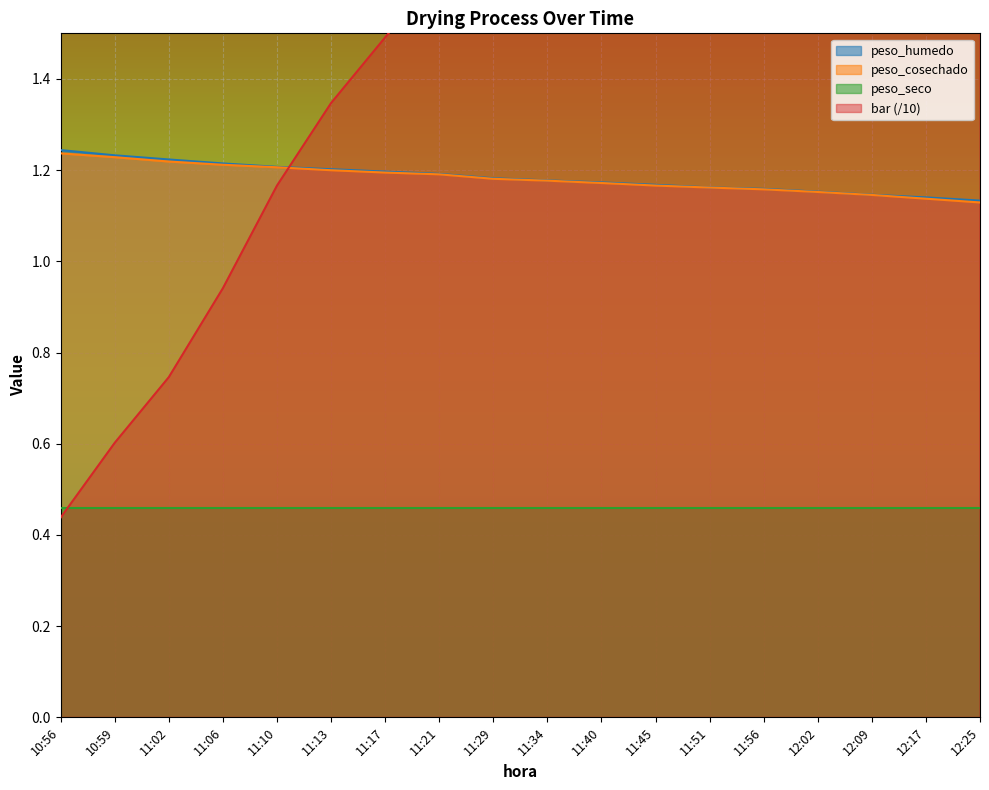

The value of peso_humedo at 11:10 is 0.8. True or false?

False